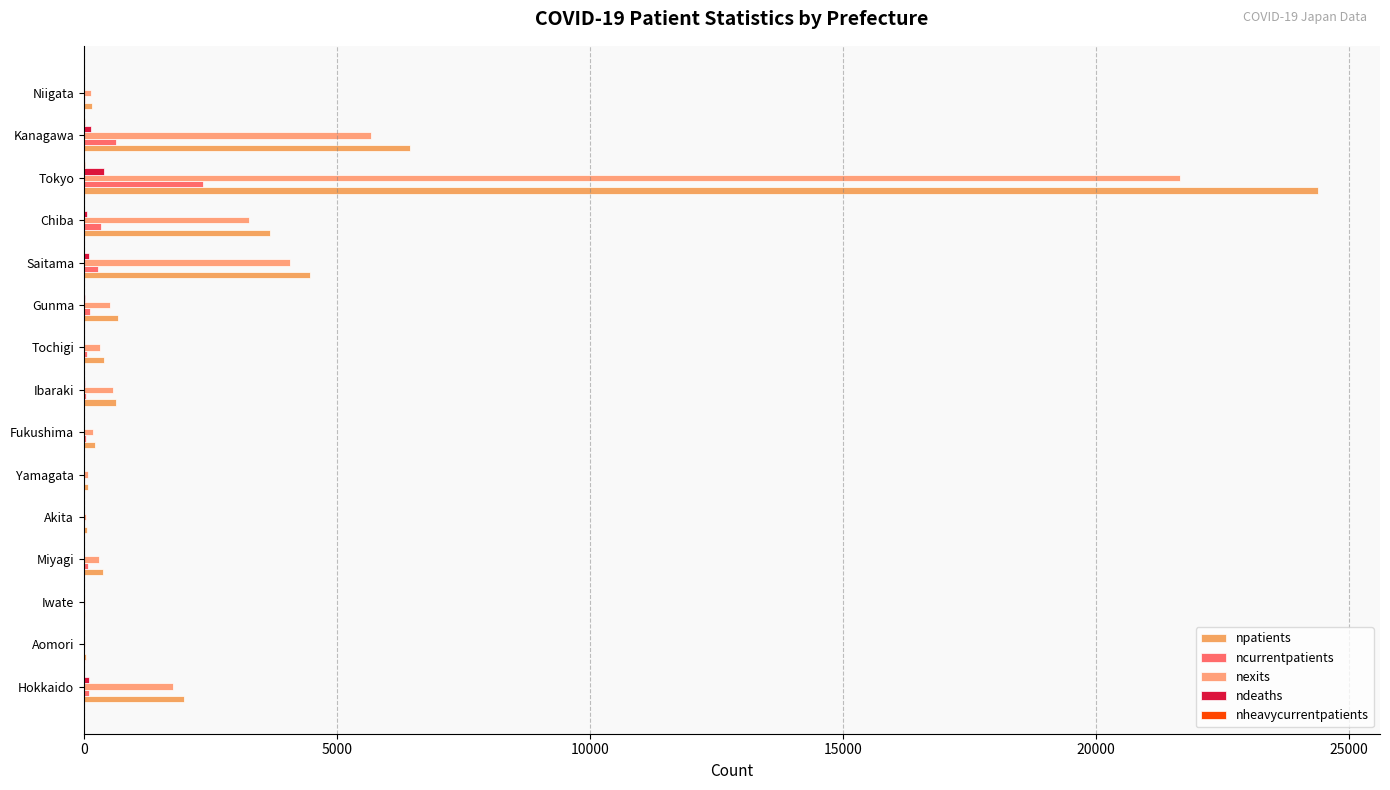

What are all the series names shown in the legend?

npatients, ncurrentpatients, nexits, ndeaths, nheavycurrentpatients